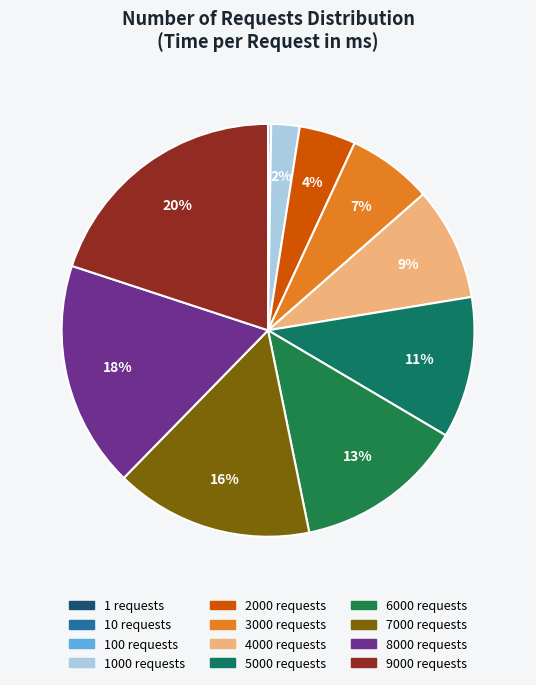

How many slices are in this pie chart?

12